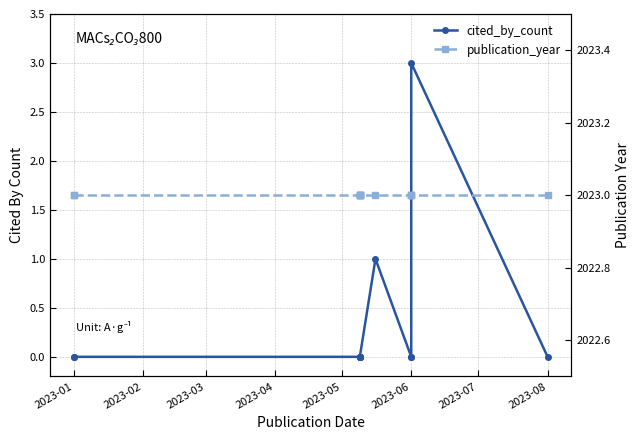

True or false: publication_year has a value of 2023 at 2023-01.

True